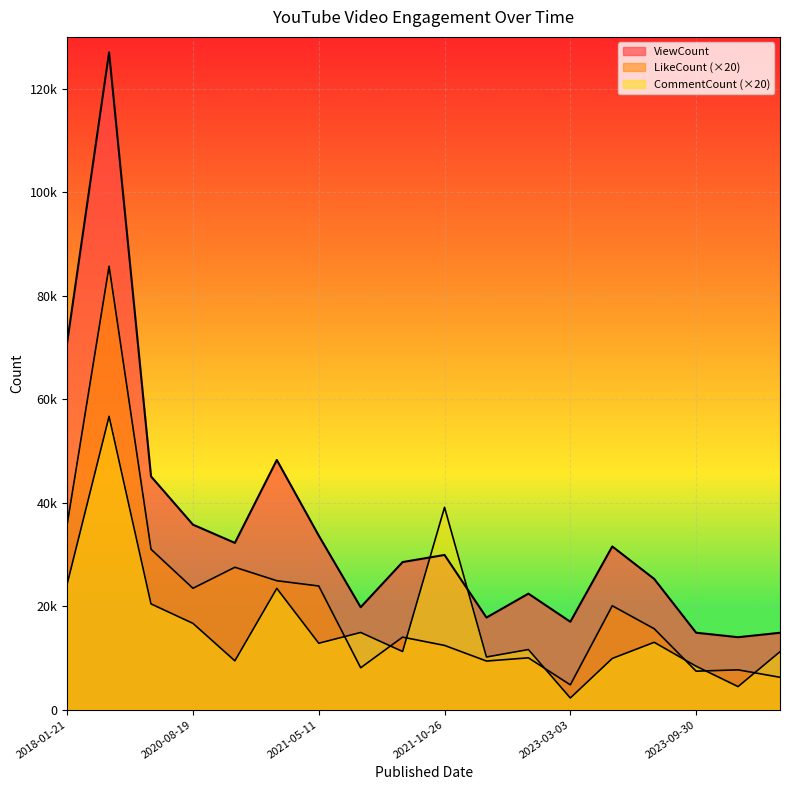

Rank the series at 2020-04-26 from highest to lowest value.

ViewCount, LikeCount, CommentCount